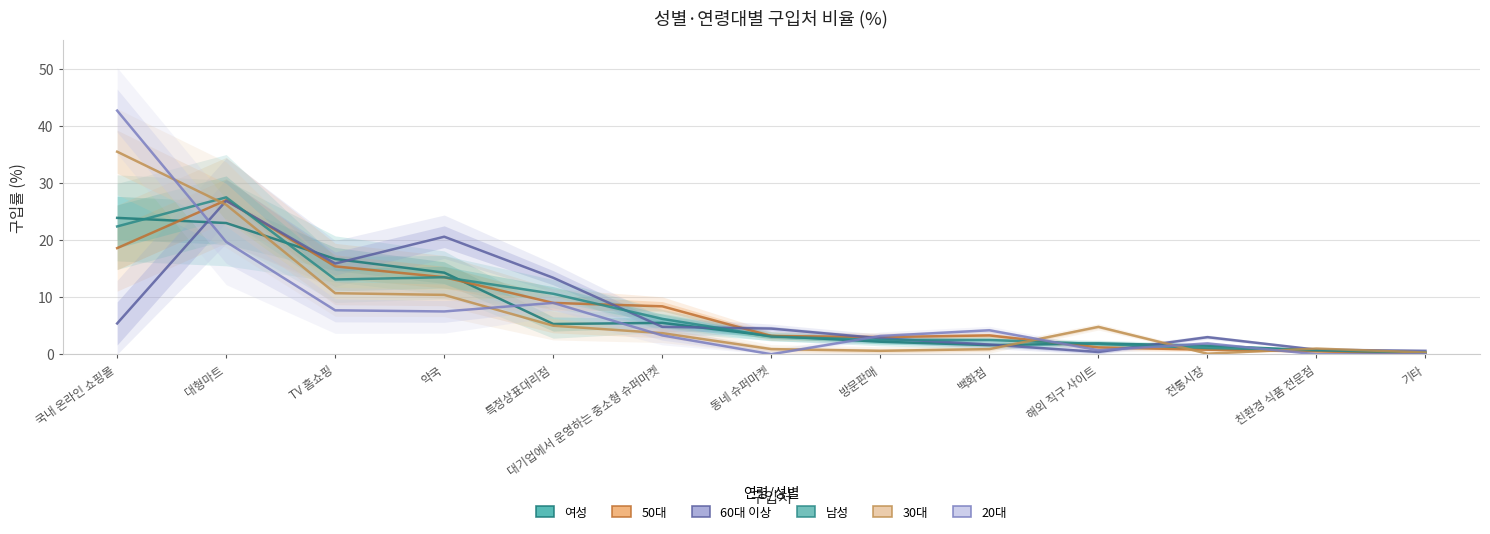

List the series in order of their peak value, lowest first.

여성, 60대 이상, 50대, 남성, 30대, 20대